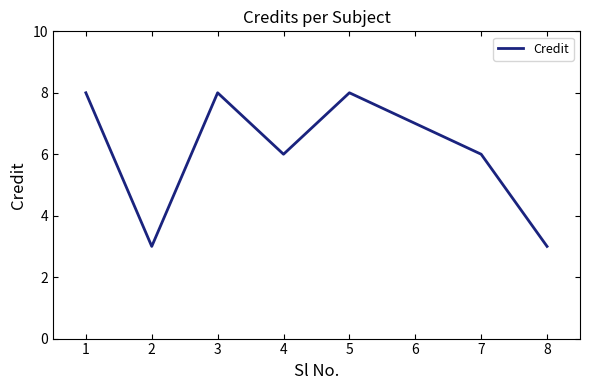

How many interior local peaks (higher than both neighbors) does the data have?

2